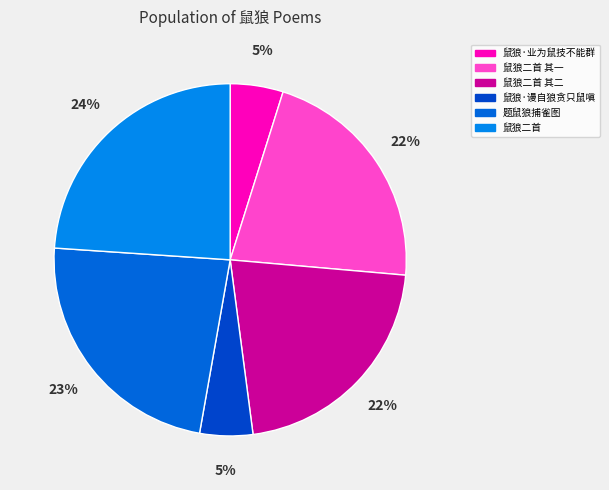

The 鼠狼二首 其一 slice represents 22% of the pie. True or false?

True